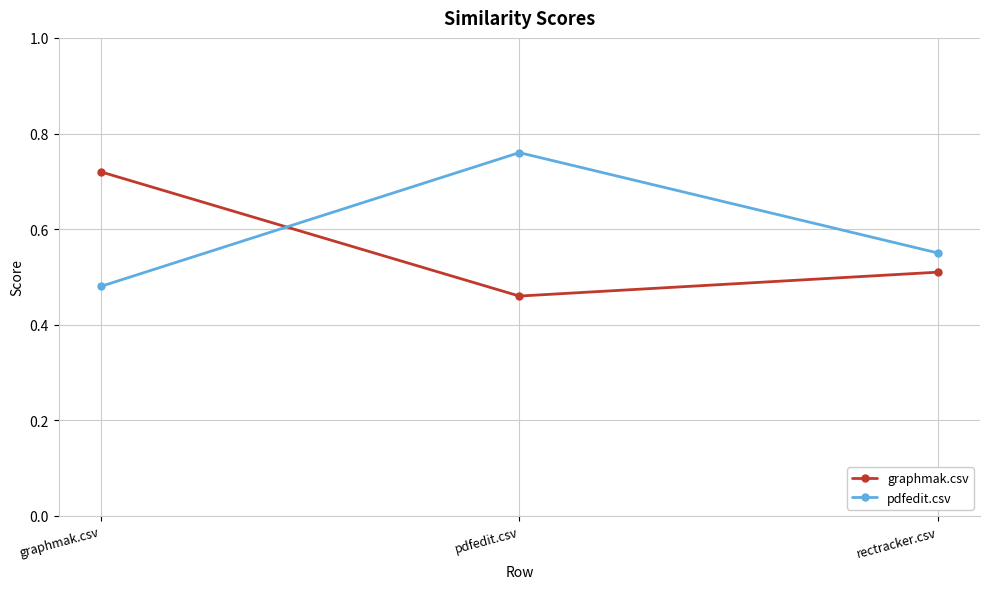

The graphmak.csv series shows 0.2 at pdfedit.csv. True or false?

False